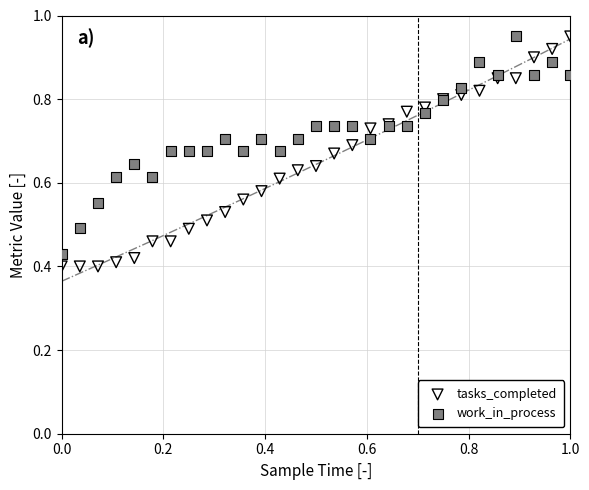

Which series has the widest spread of Y values?

tasks_completed